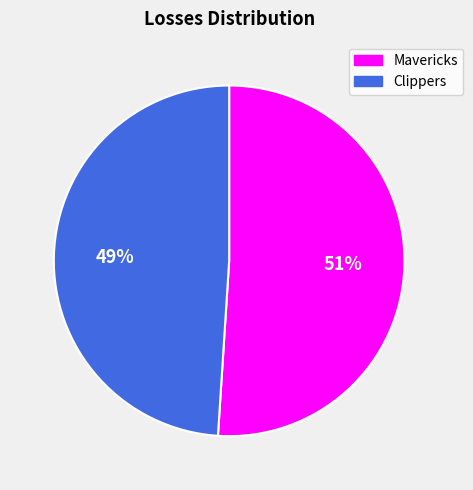

What is the ratio of the value at Mavericks to the value at Clippers?

1.0